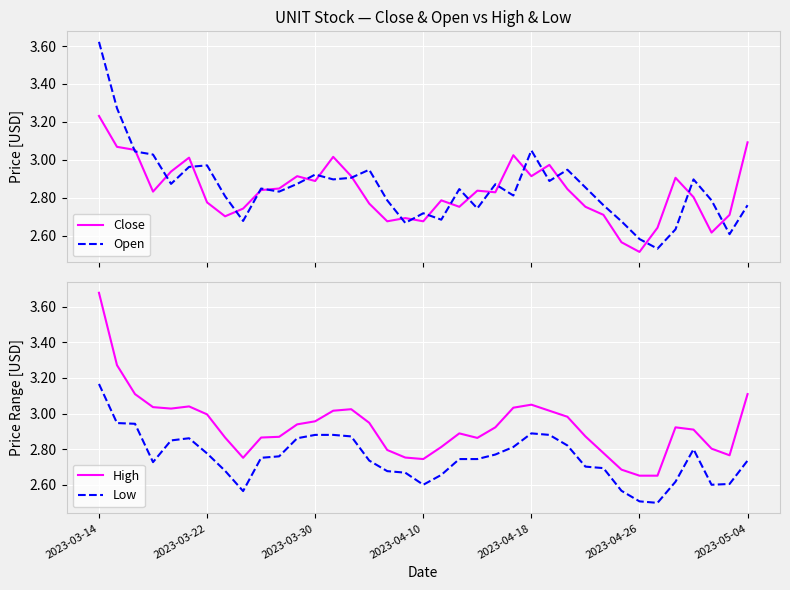

Rank the series at 28 from highest to lowest value.

High, Open, Close, Low